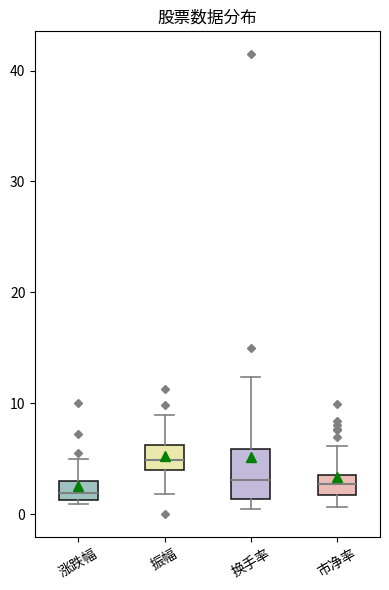

Comparing the boxes themselves (not the whiskers), which one is the tallest?

换手率